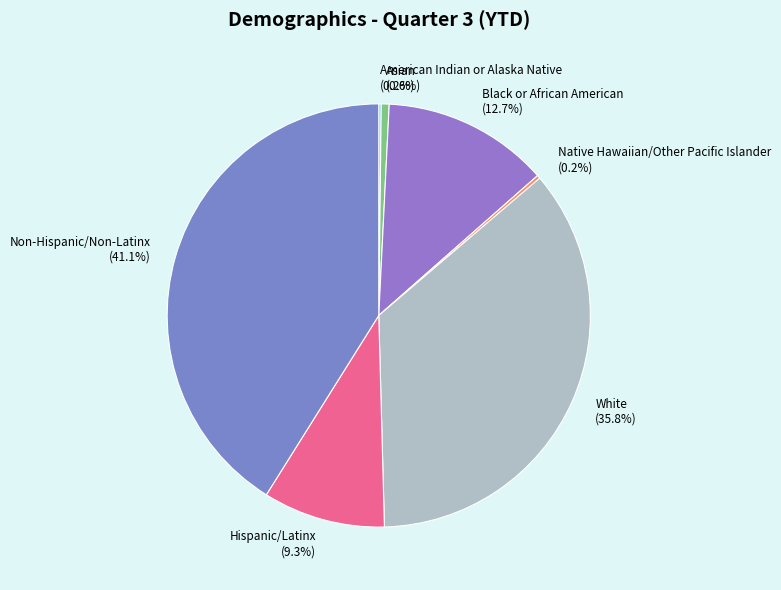

Does White account for over 50% of the chart?

No